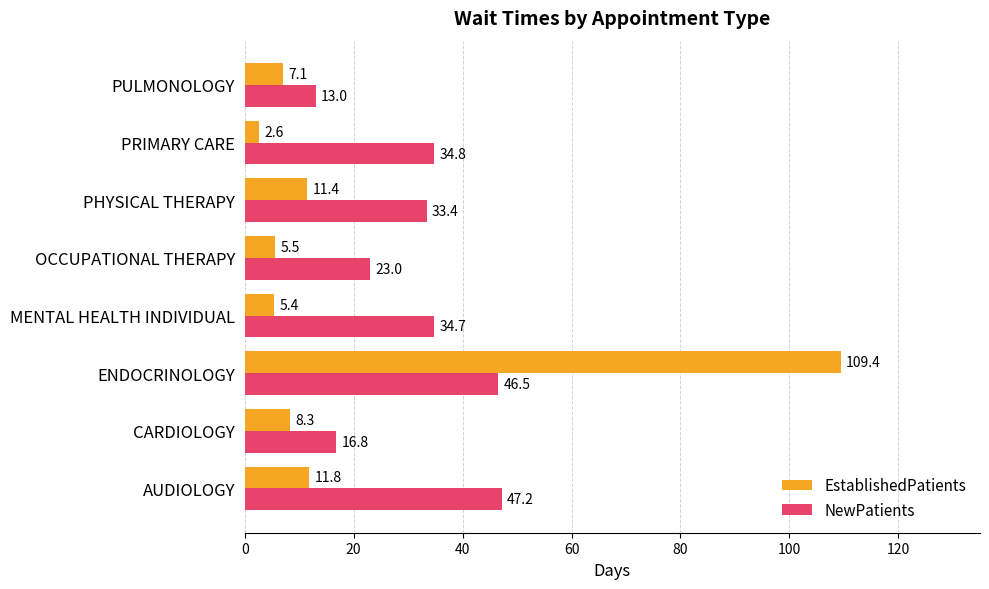

How many data points in NewPatients are less than 34?

4